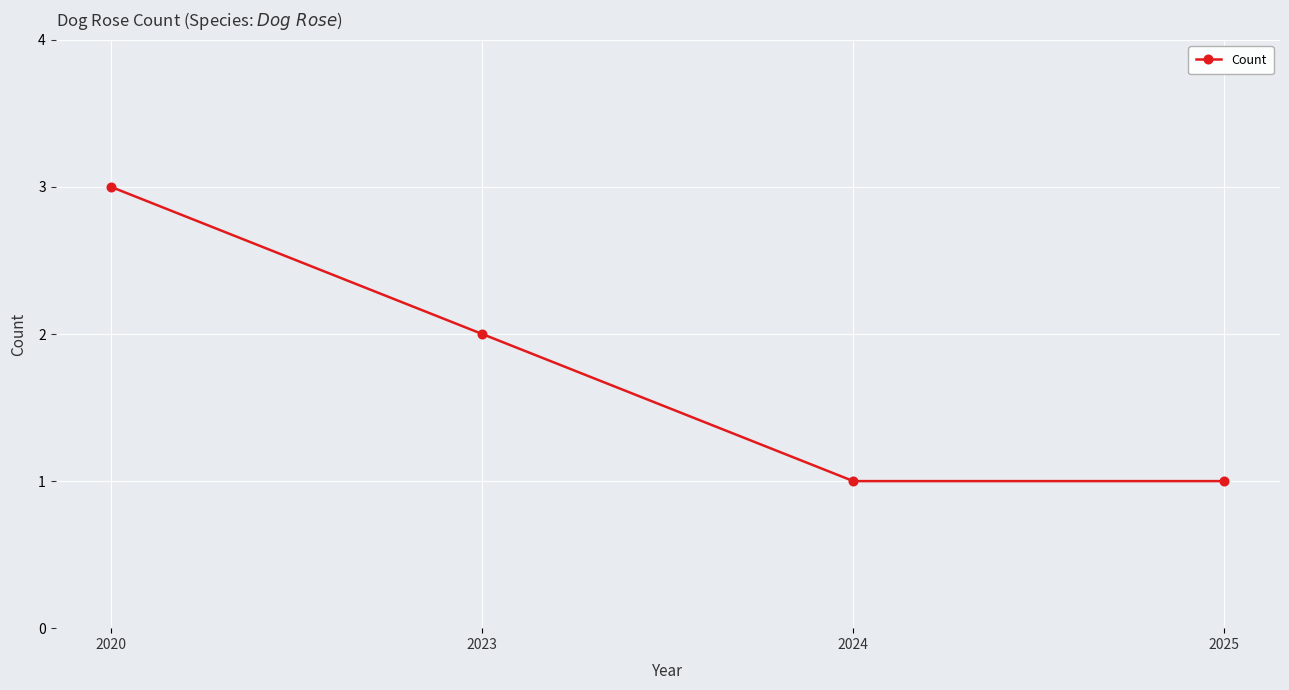

What is the approximate value at 2020?

3